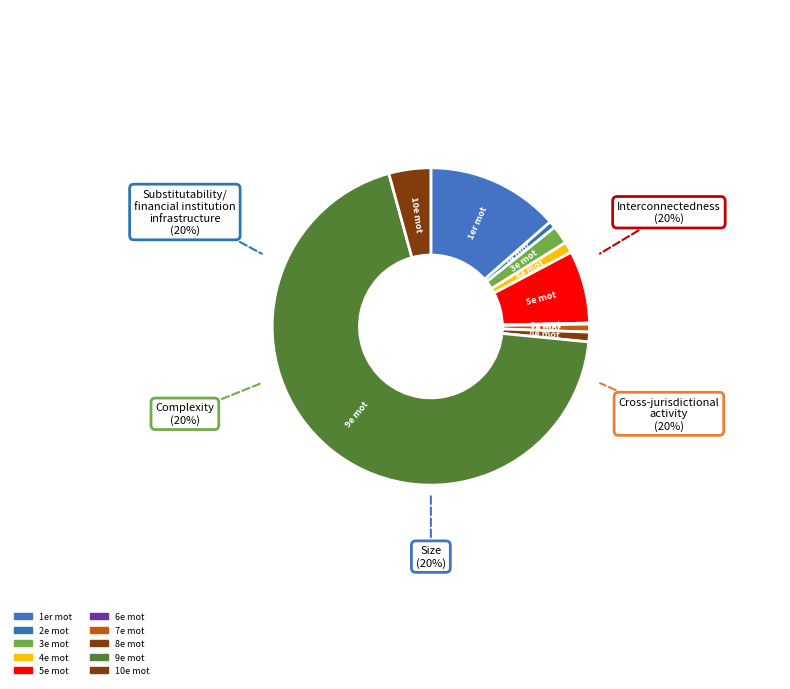

True or false: 7e mot accounts for 1% of the total.

True